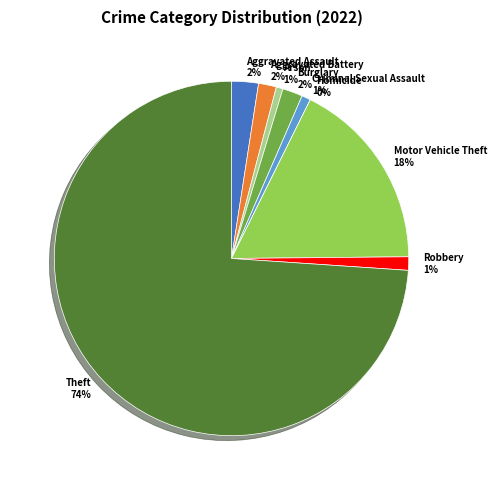

How many slices are in this pie chart?

9